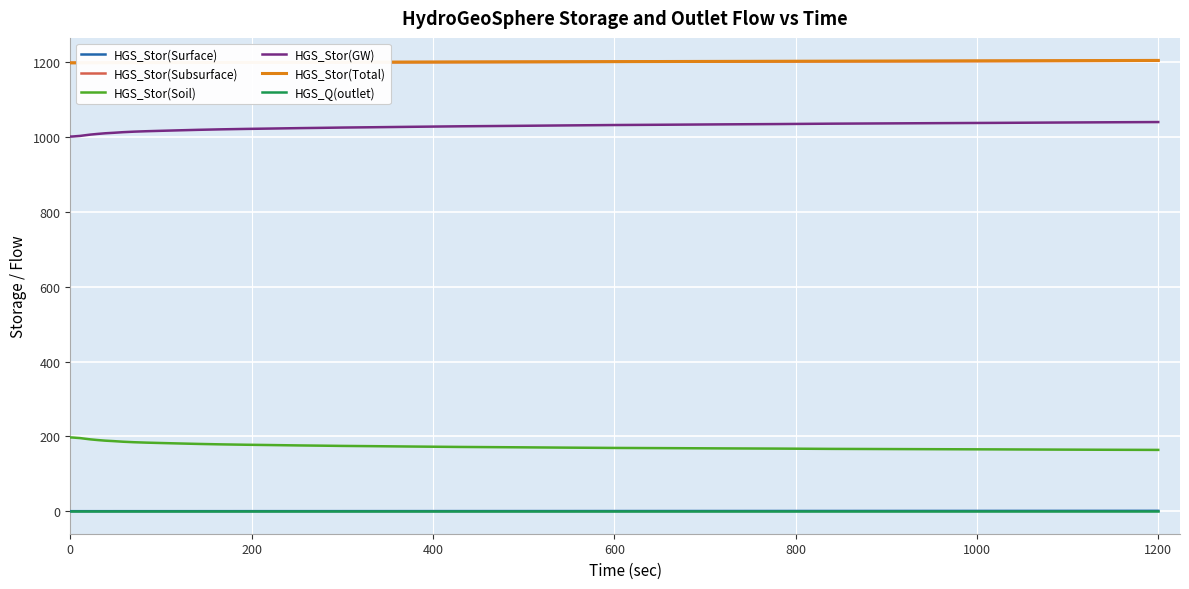

True or false: HGS_Stor(Soil) and HGS_Stor(Surface) cross at least once.

False